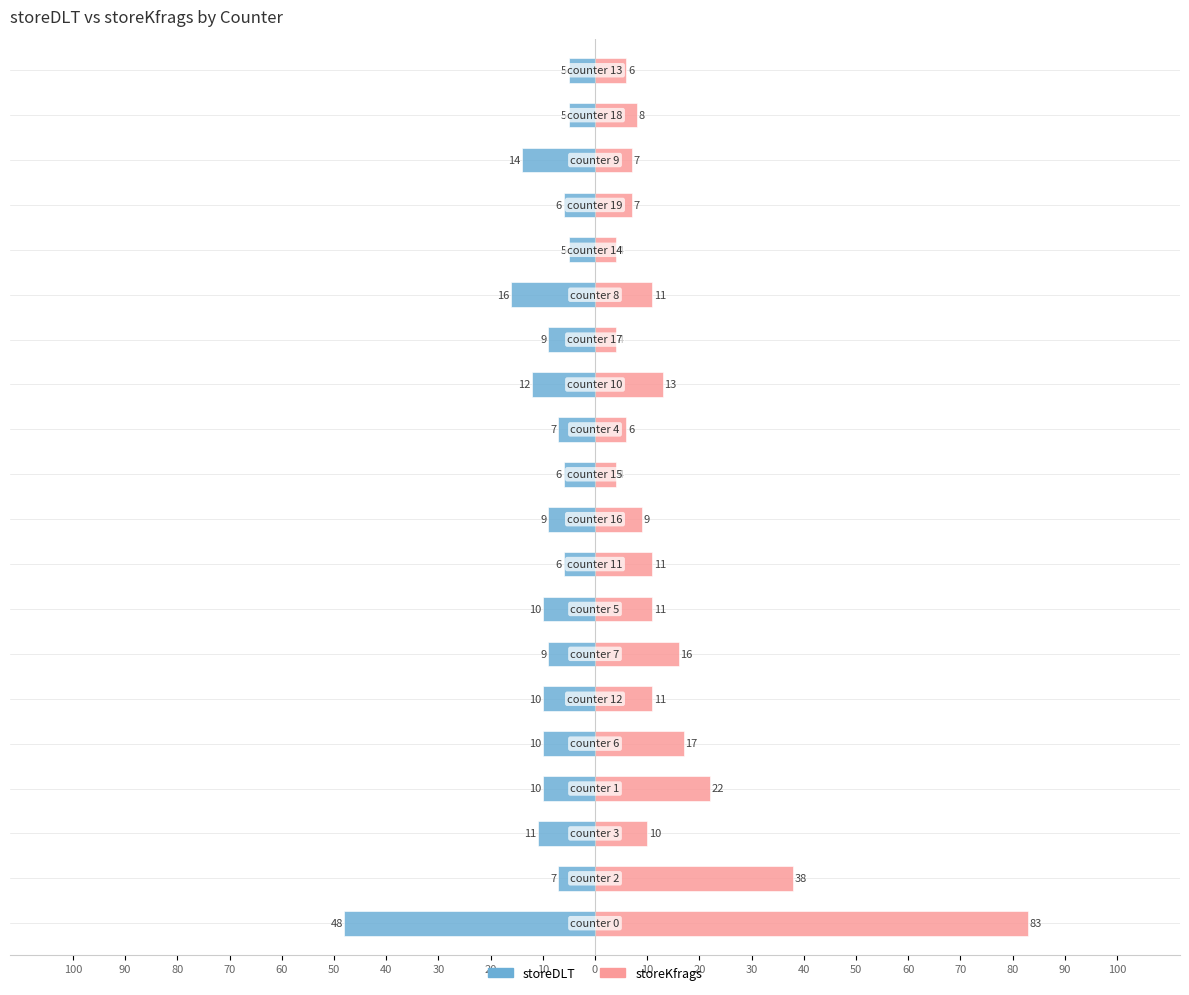

What is the average value of the storeDLT series?

-11